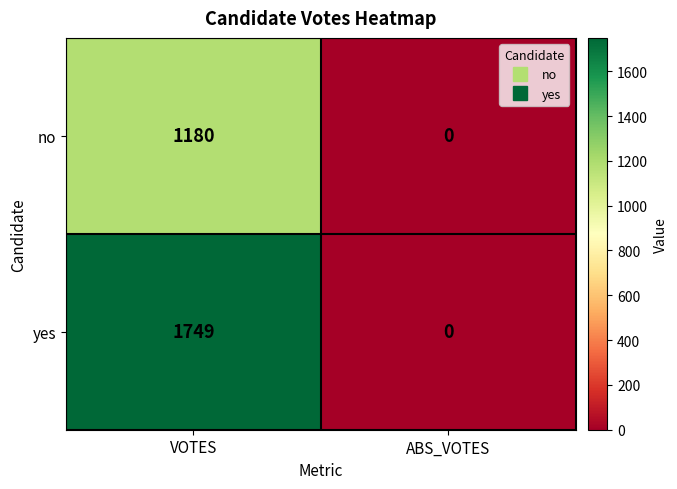

Rank the series by their average value, from highest to lowest.

yes, no